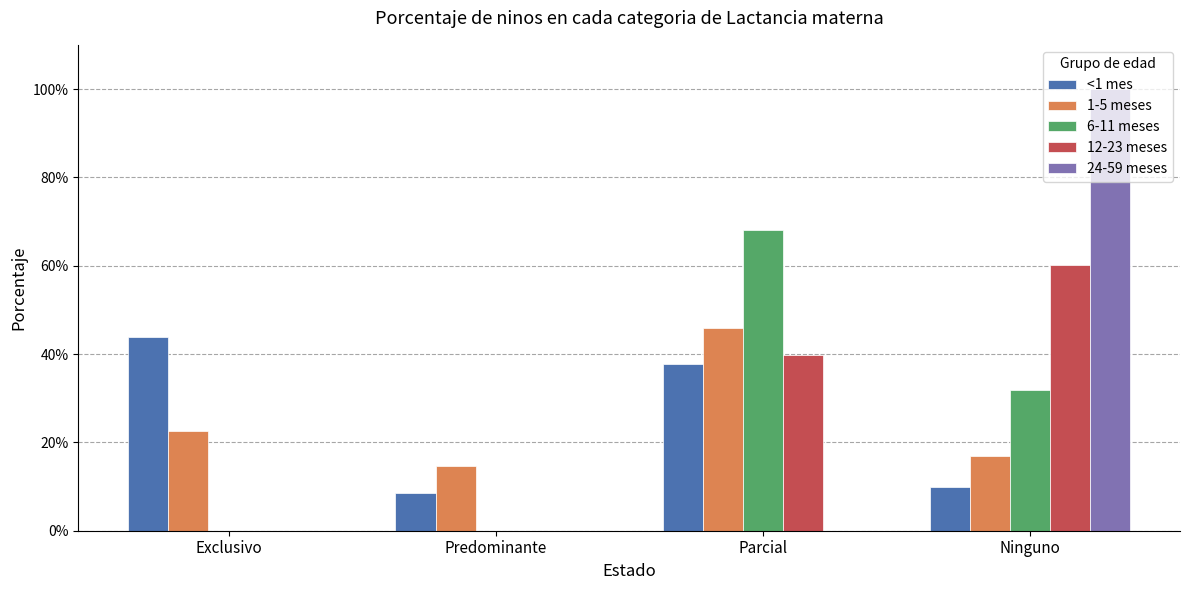

Are the bars horizontal?

No